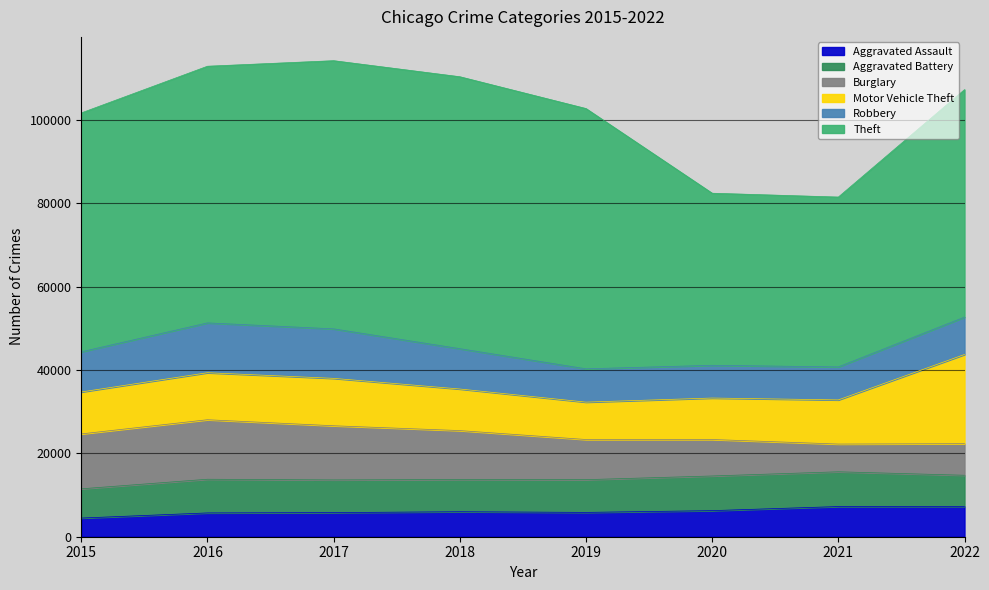

What is the maximum value shown in the chart?

65285